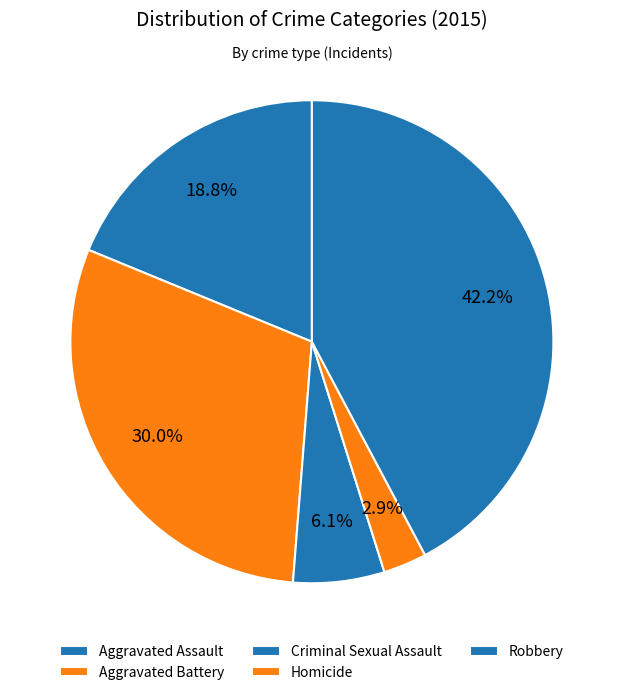

Approximately how many times larger is the value at Robbery compared to Aggravated Assault?

2.2